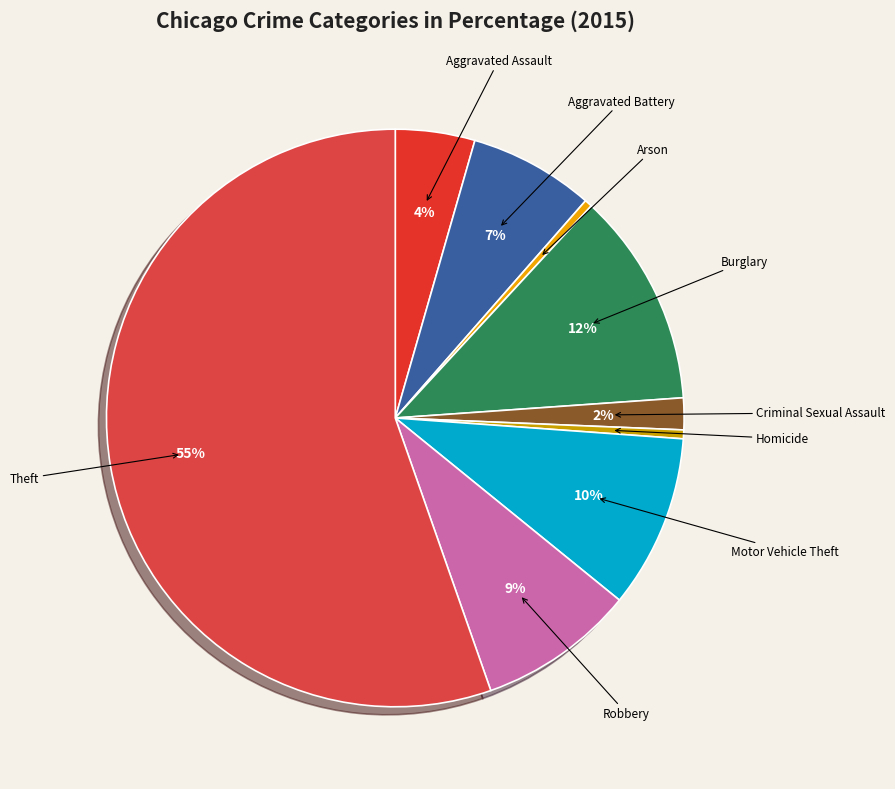

Which category has the biggest portion of the pie?

Theft